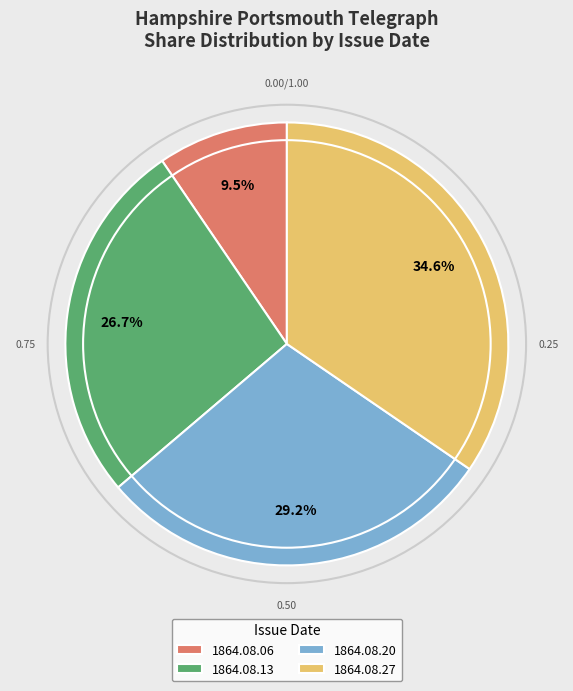

Rank the categories by value from lowest to highest.

1864.08.06, 1864.08.13, 1864.08.20, 1864.08.27